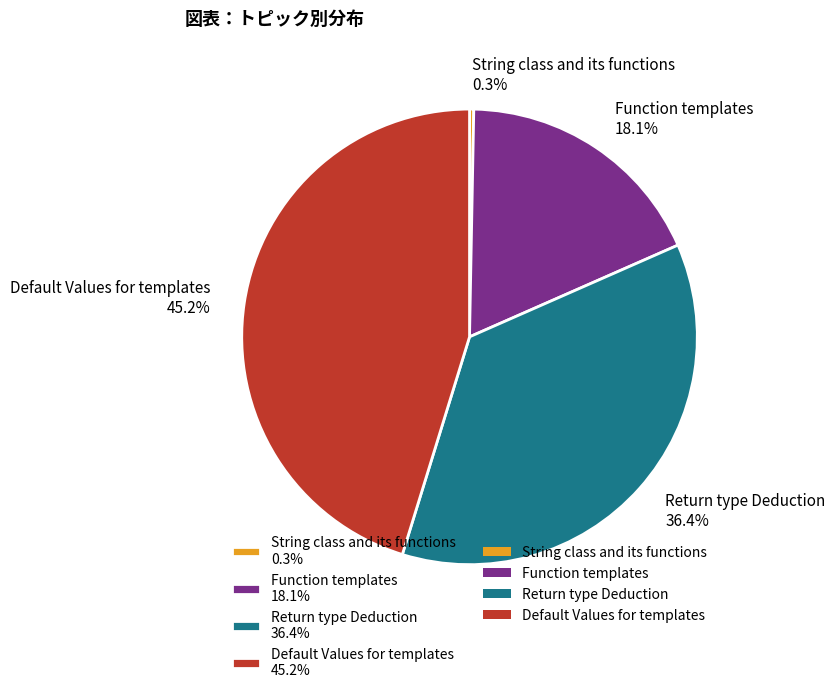

What is the ratio of the value at Return type Deduction to the value at Function templates?

2.0